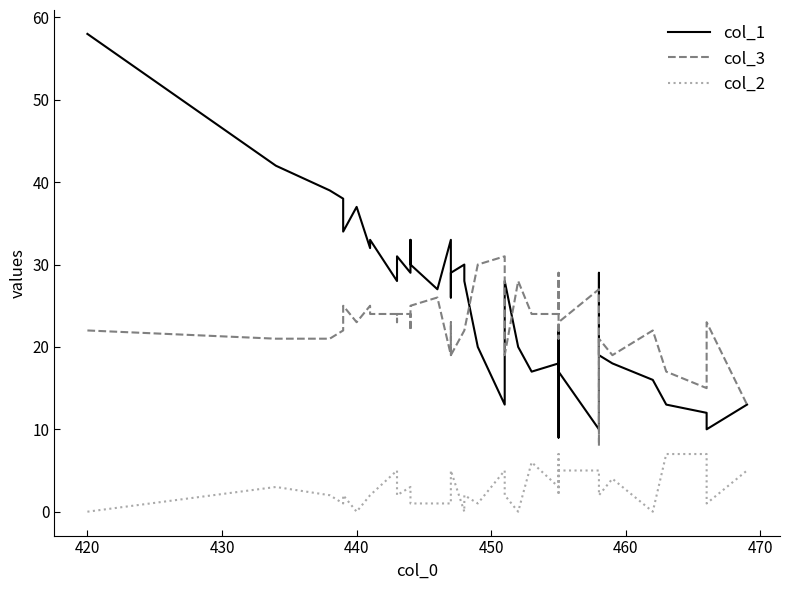

What is the difference between the second highest and minimum values in the col_3 series?

22